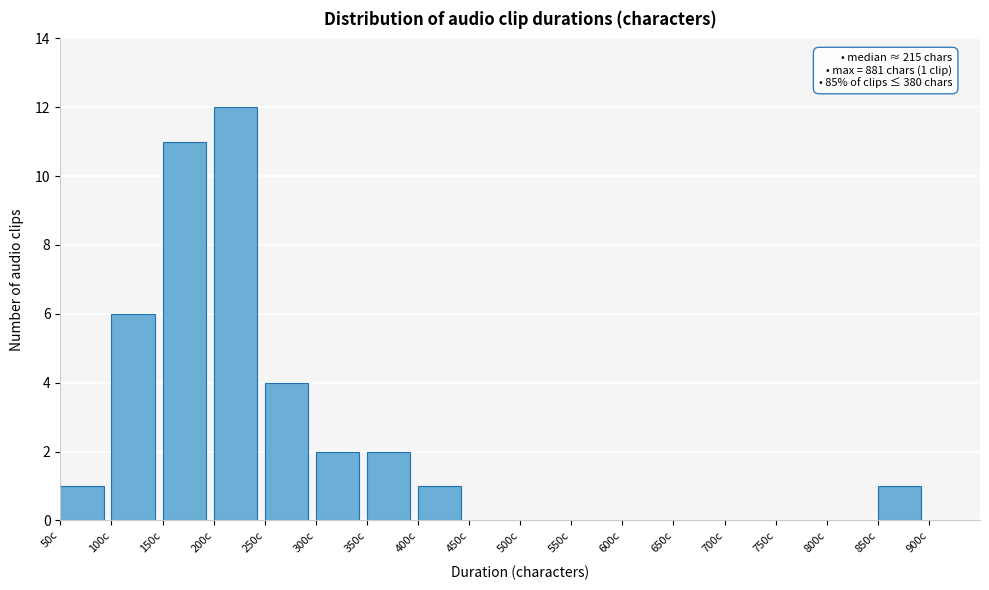

Which range on the x-axis has the tallest bar?

200 to 250